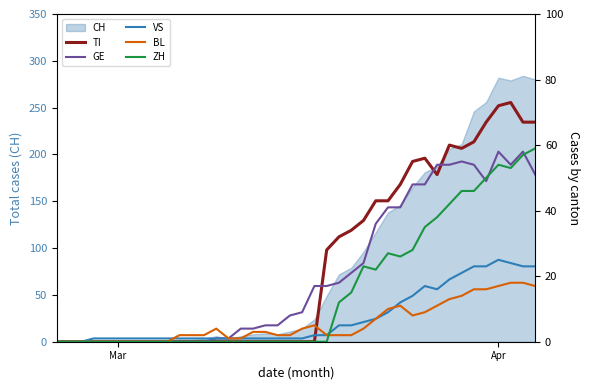

The value of ZH at 27 is 17. True or false?

False